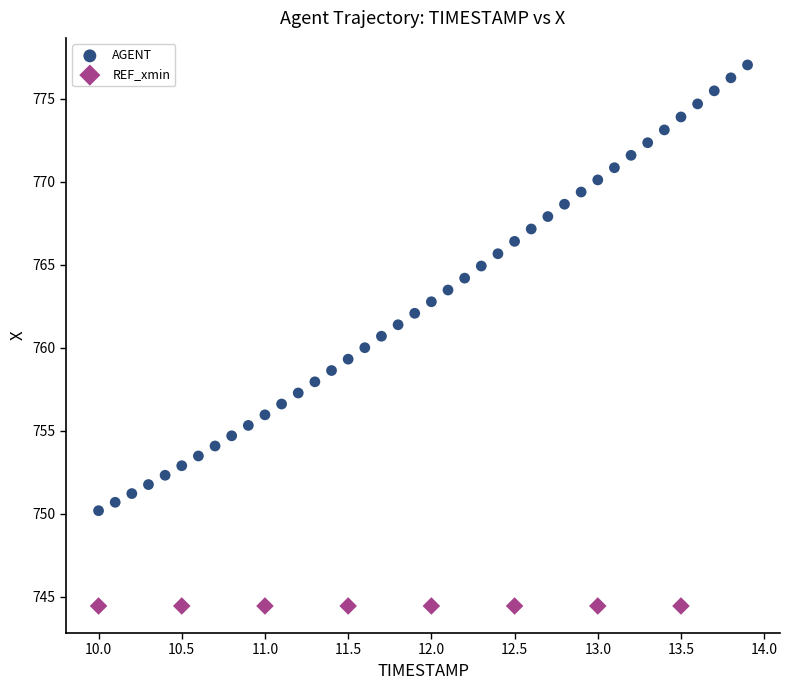

Which series contains the lowest Y value?

REF_xmin